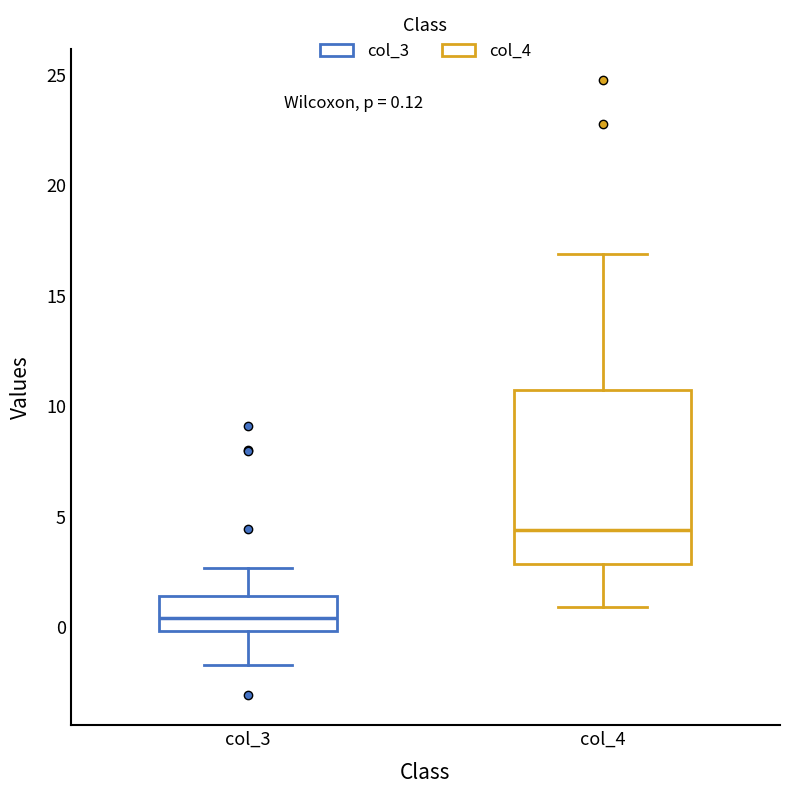

Which box is the tallest, from its lower edge to its upper edge?

col_4